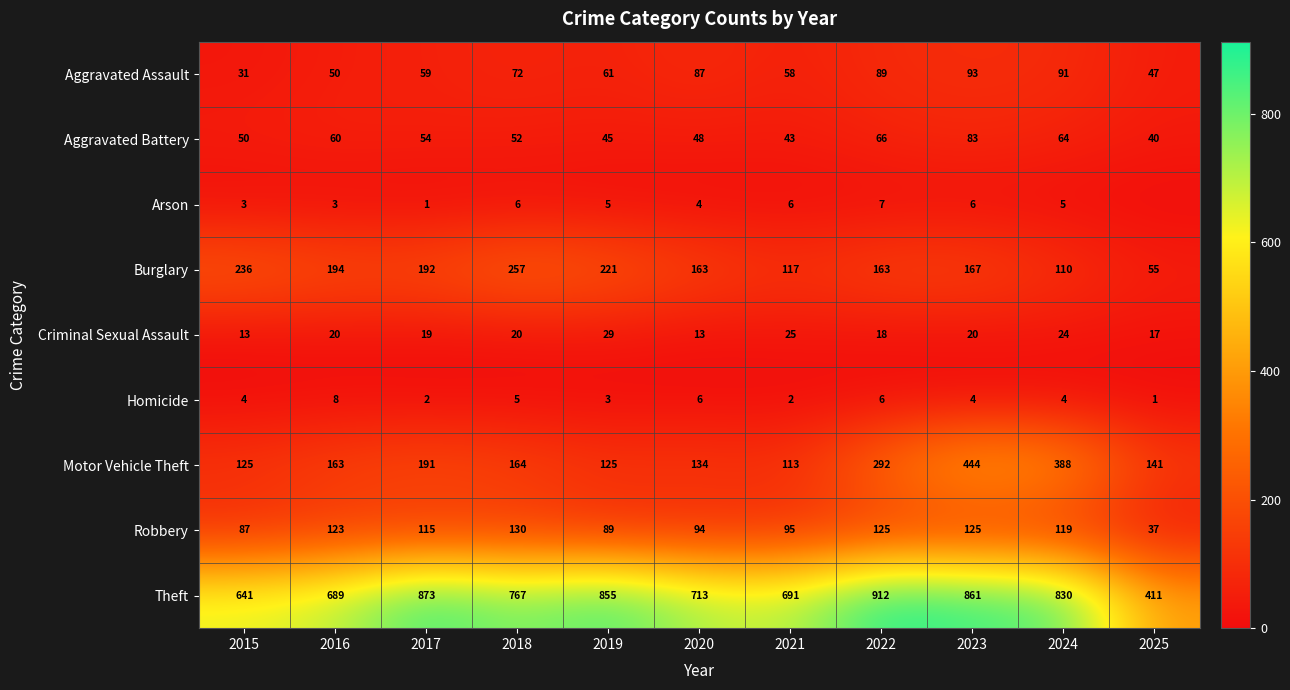

At which category does the chart reach its minimum across all series?

2025